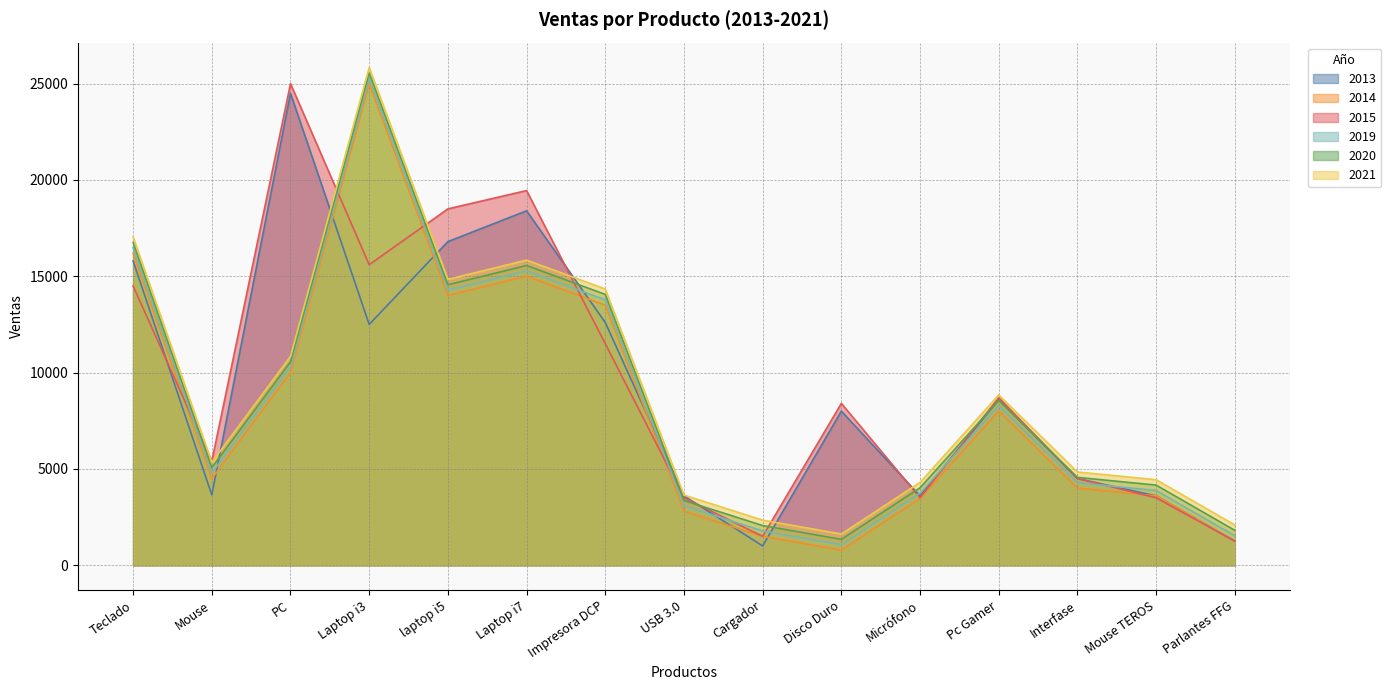

What is the value of the 2015 point at the 13th from the left?

4500